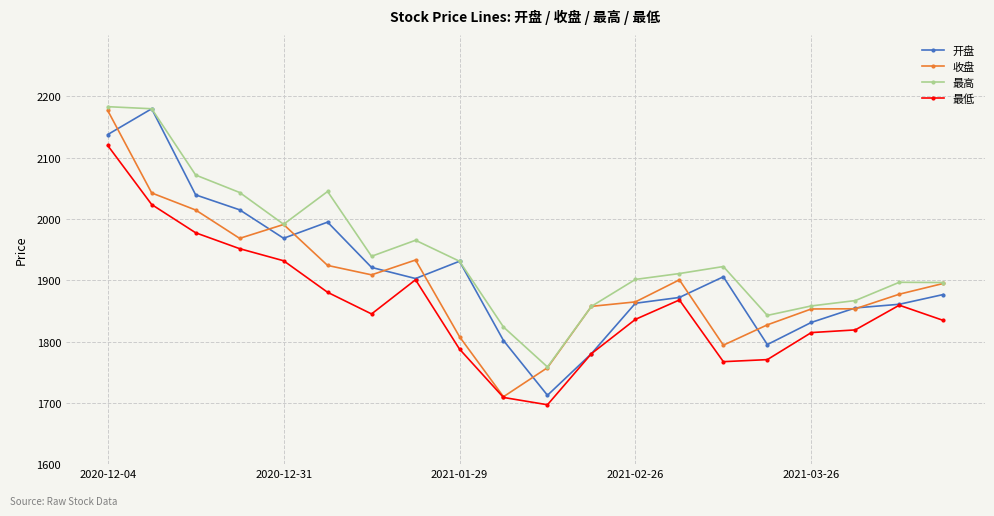

What is the difference between the maximum and minimum values in the 最高 series?

424.6